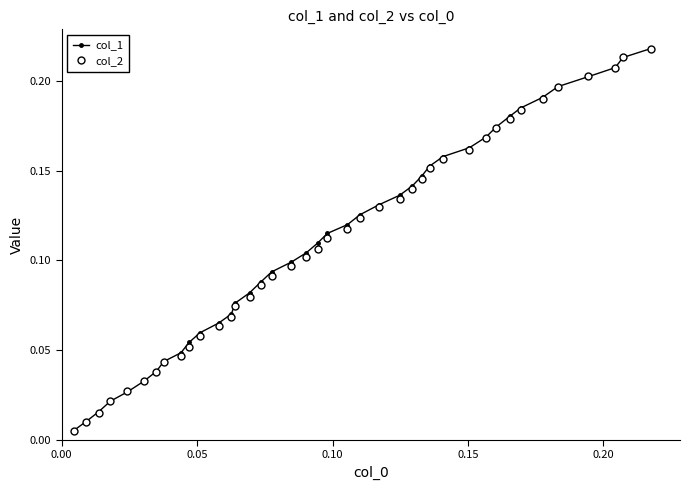

Which series has the largest range (max minus min)?

col_2